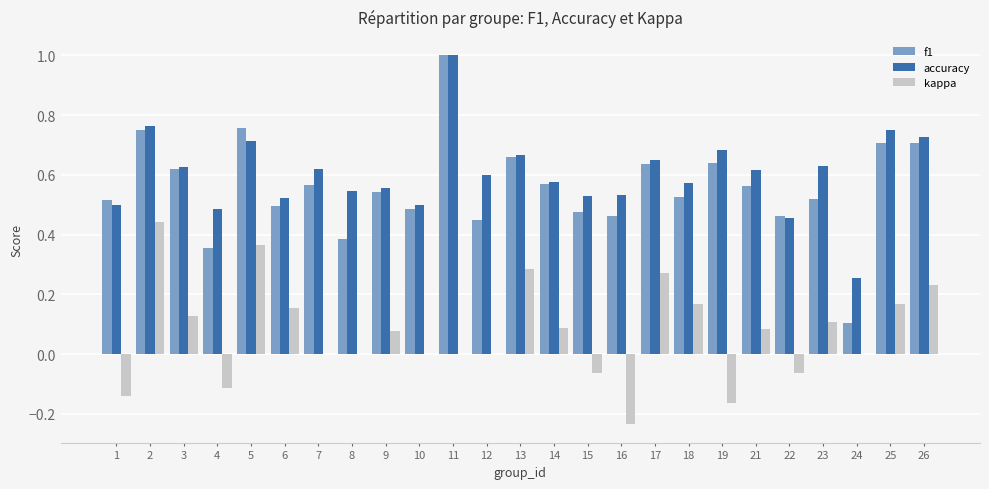

What is the sum of all f1 values?

14.0